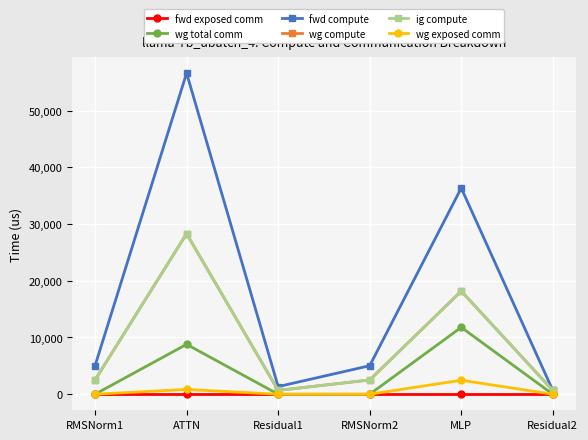

Does the chart have visible grid lines?

Yes